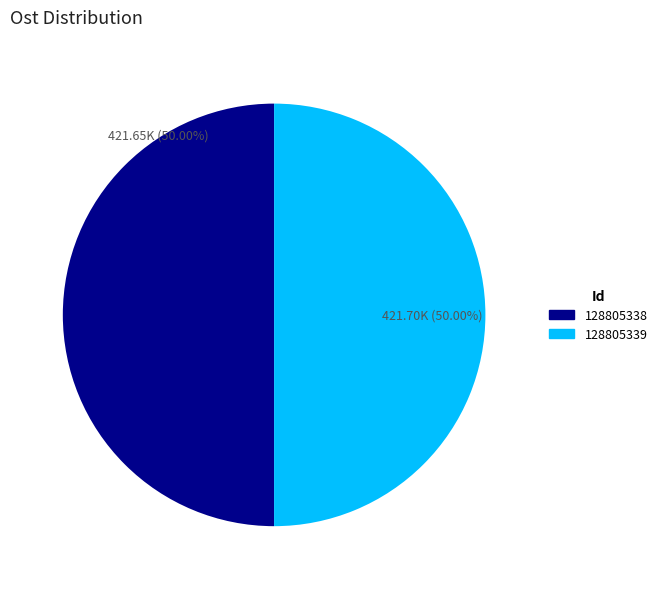

What is the ratio of the value at 128805339 to the value at 128805338?

1.0